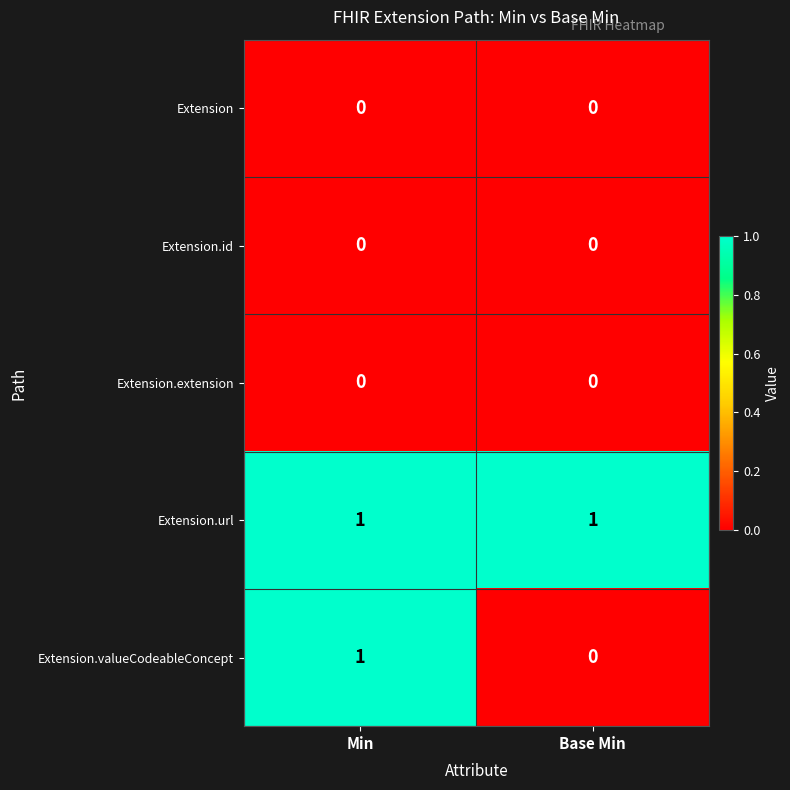

What is the total value across all series at Base Min?

1